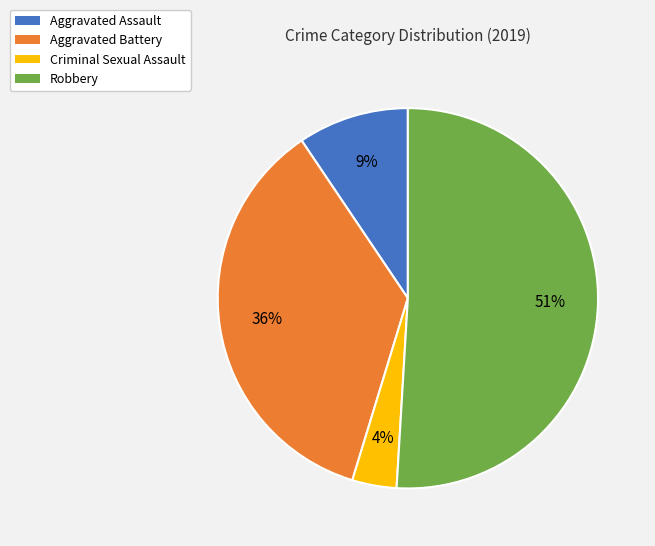

Between Aggravated Battery and Robbery, which is larger?

Robbery